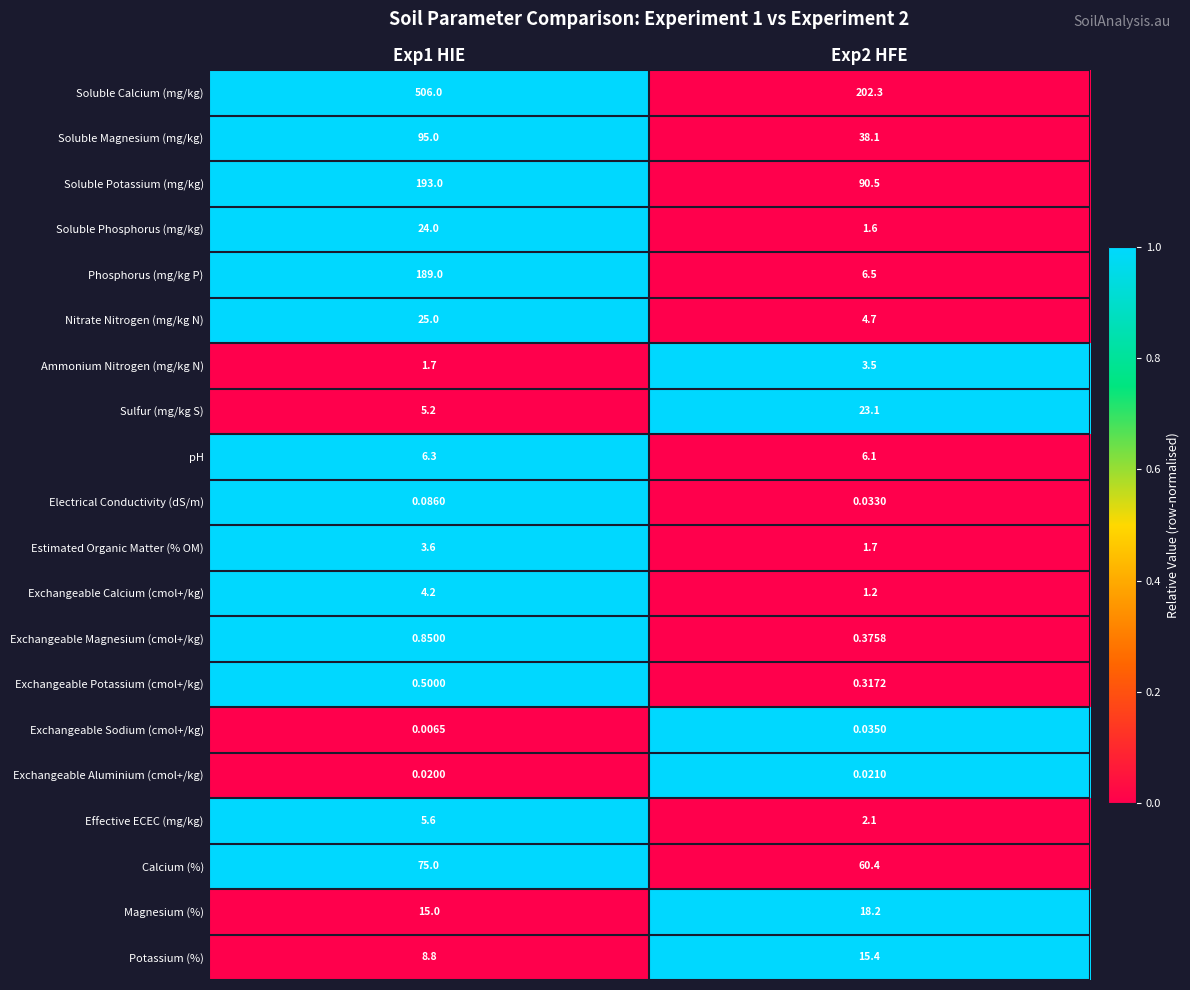

Which series has the largest total across all categories?

Soluble Calcium (mg/kg)